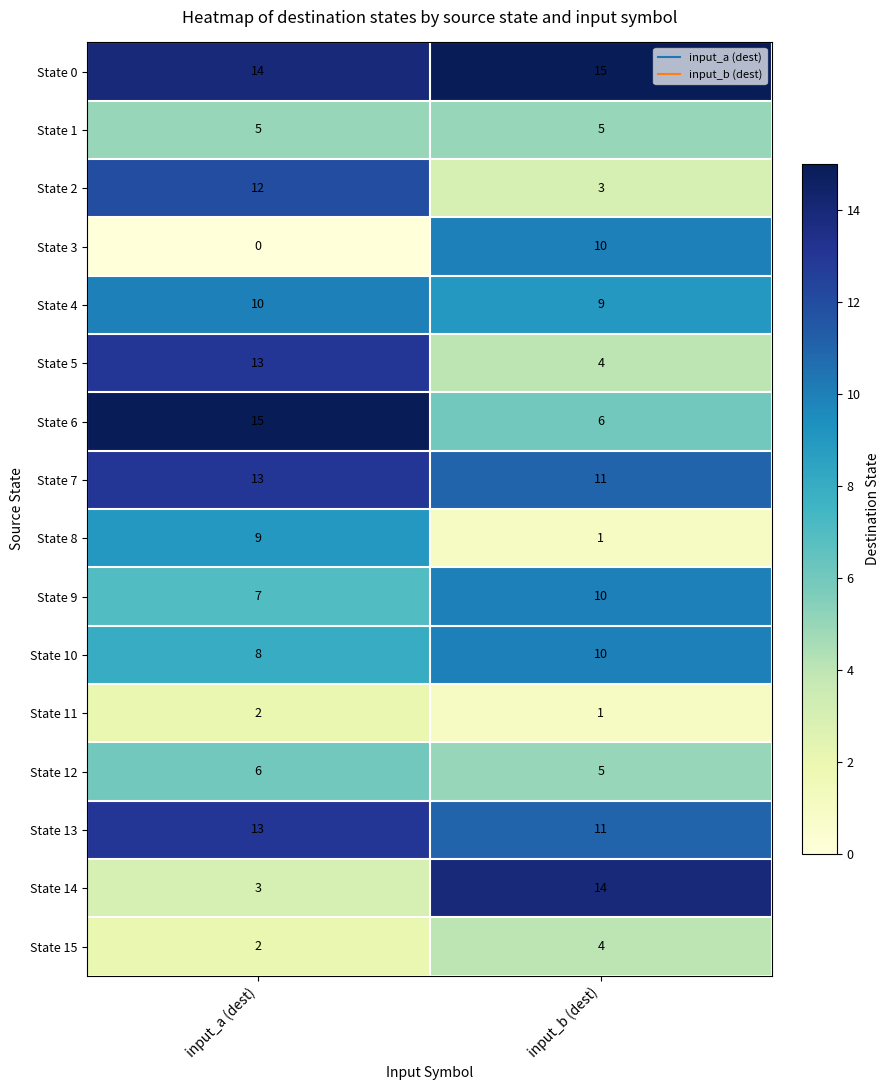

What is the sum of all State 0 values?

29